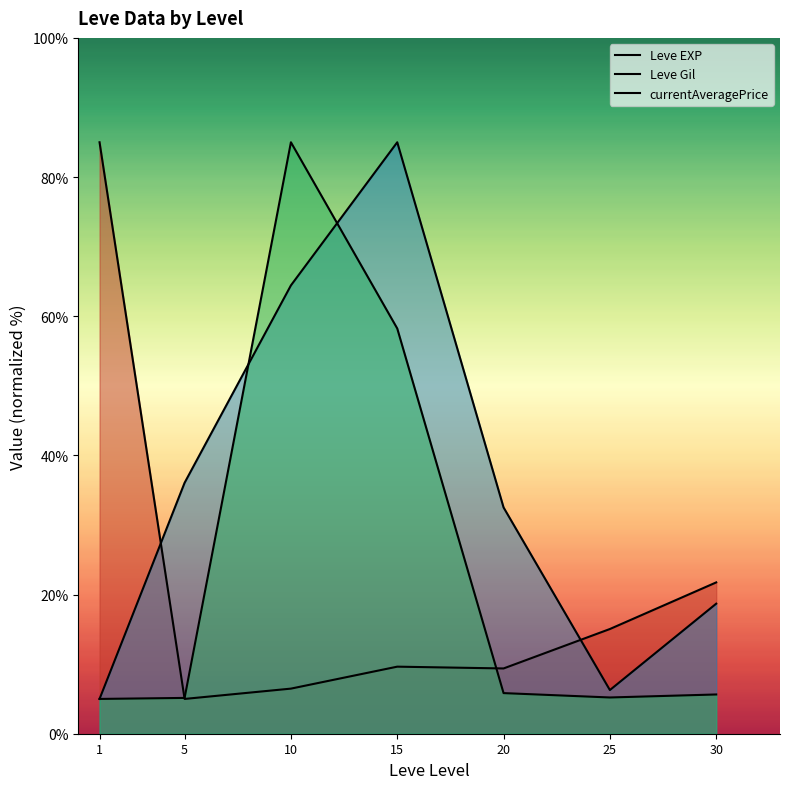

Count the number of data series in this chart.

3